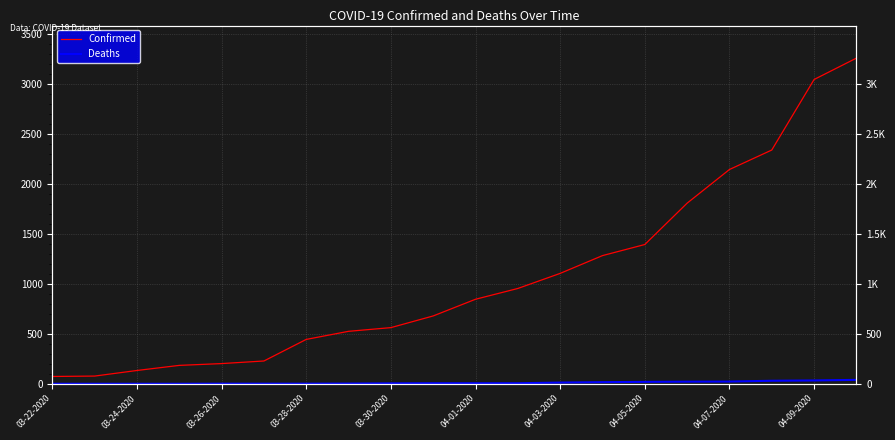

The Deaths series shows 8 at 04-01-2020. True or false?

False